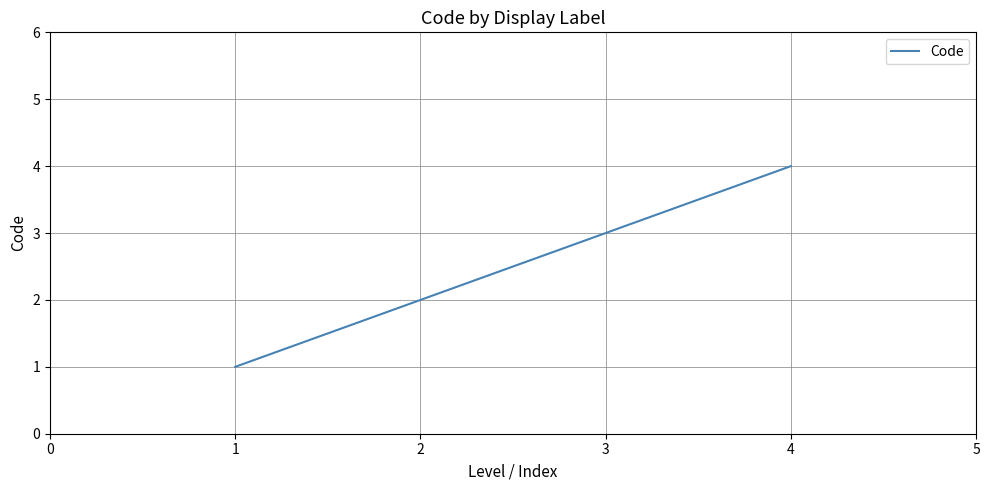

List the labels in order of value, largest first.

4, 3, 2, 1